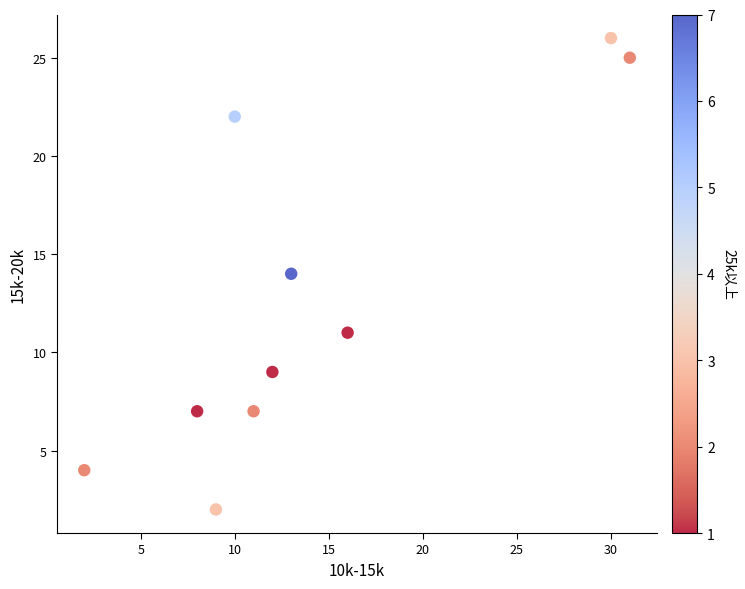

What is the average X value?

14